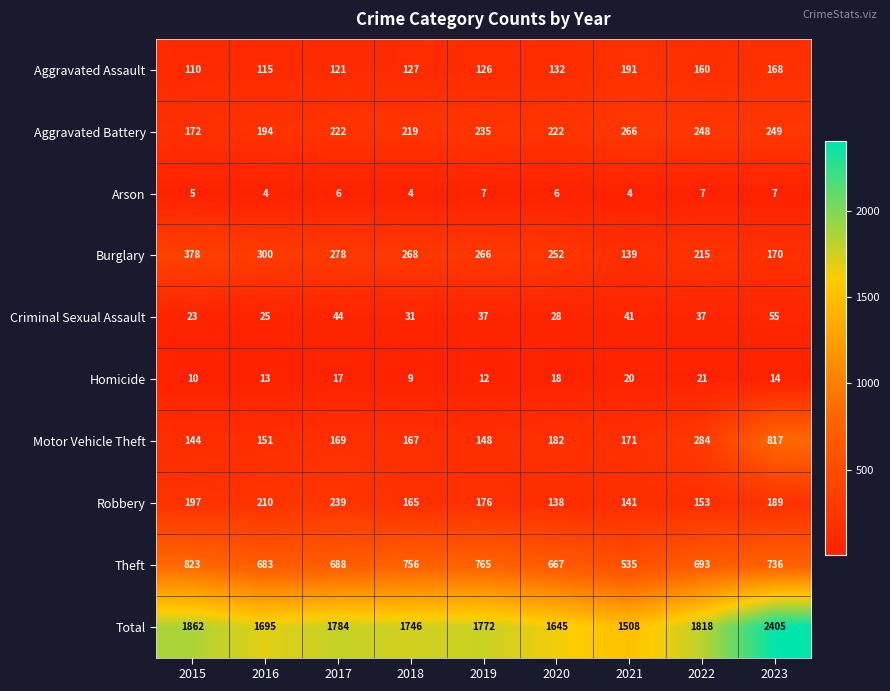

True or false: Aggravated Assault has a value of 197 at 2019.

False